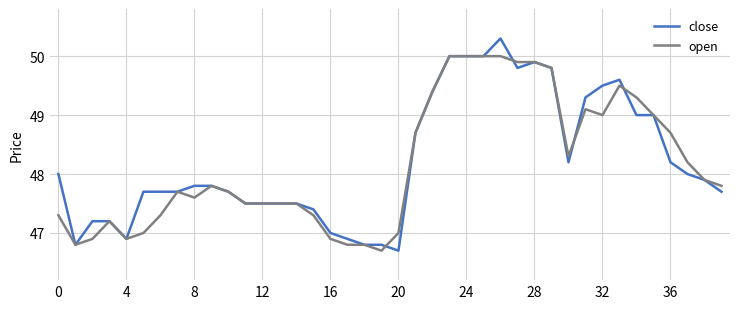

What is the maximum value for close?

50.3